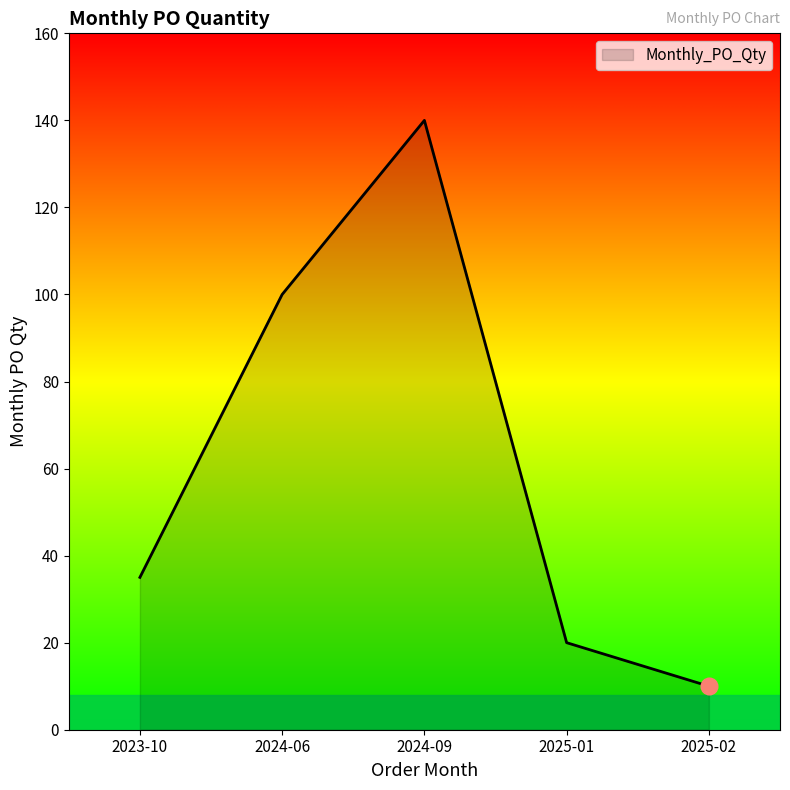

True or false: the data shows 35 at 2023-10.

True